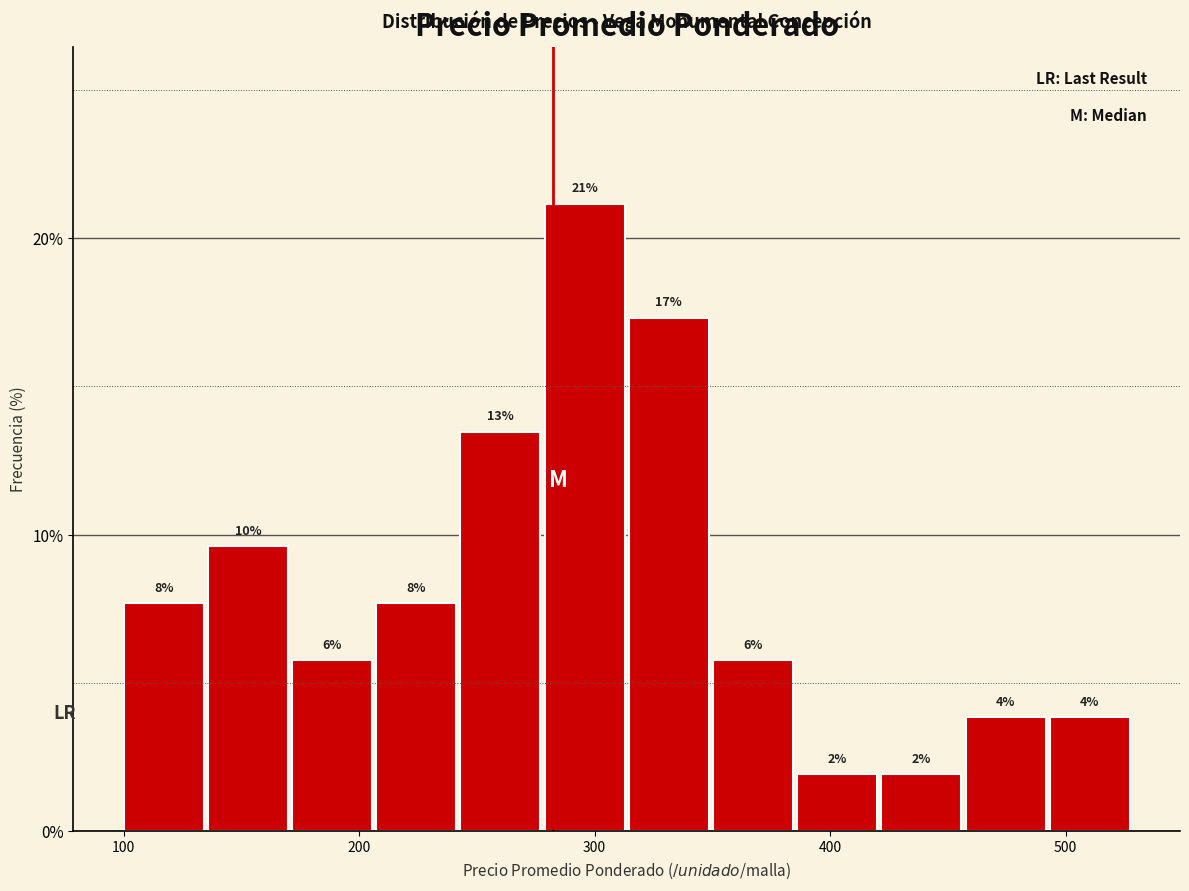

Around what value on the x-axis is the tallest bar? Give the approximate position of its centre, as read against the axis.

300